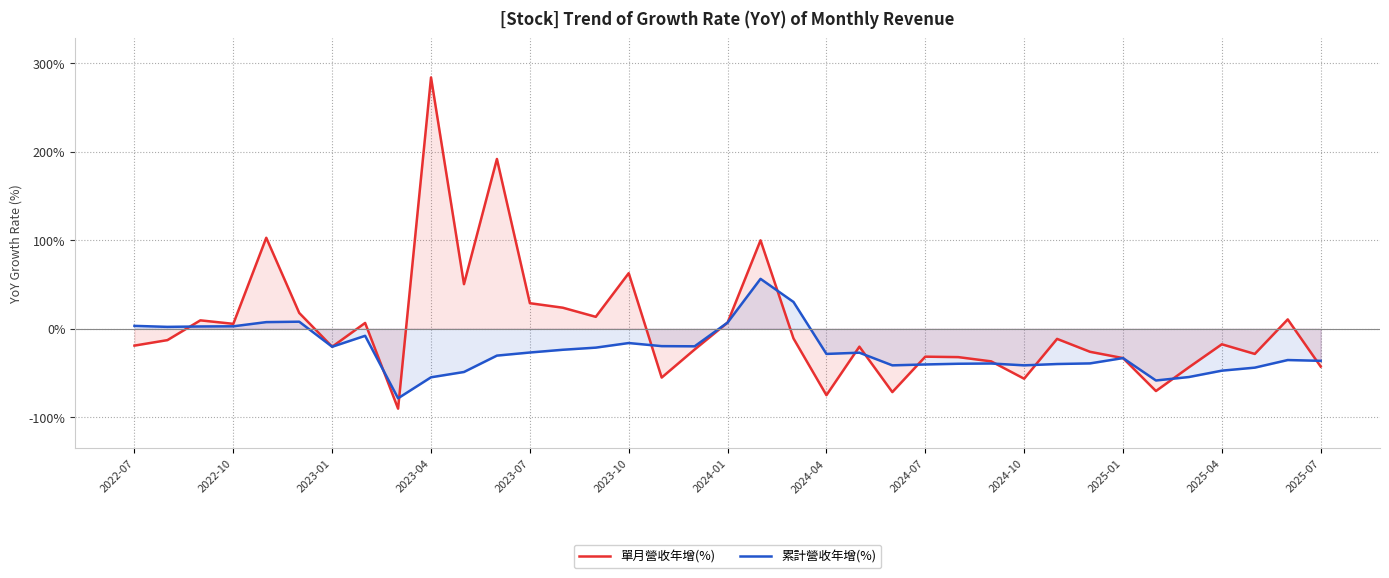

Which series has the largest range (max minus min)?

單月營收年增(%)